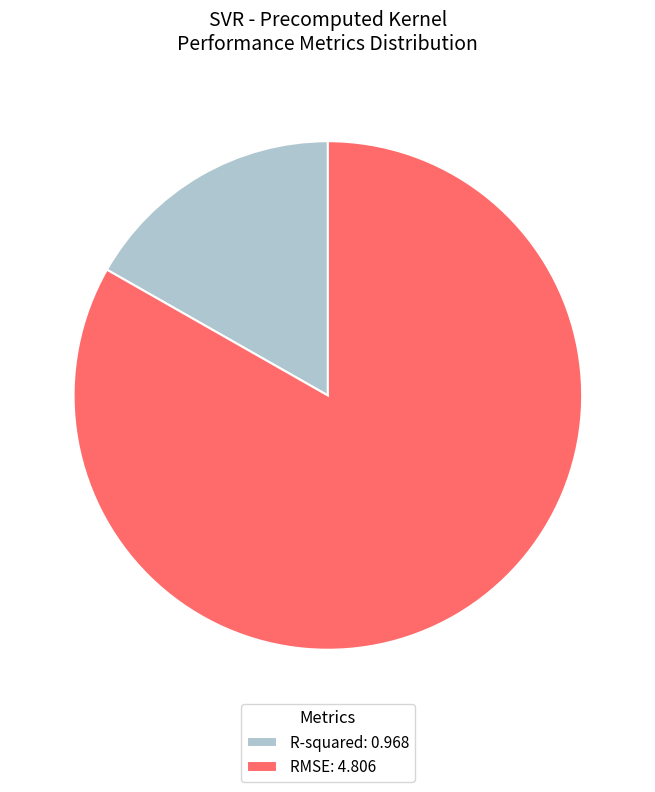

The RMSE: 4.806 slice represents 83% of the pie. True or false?

True